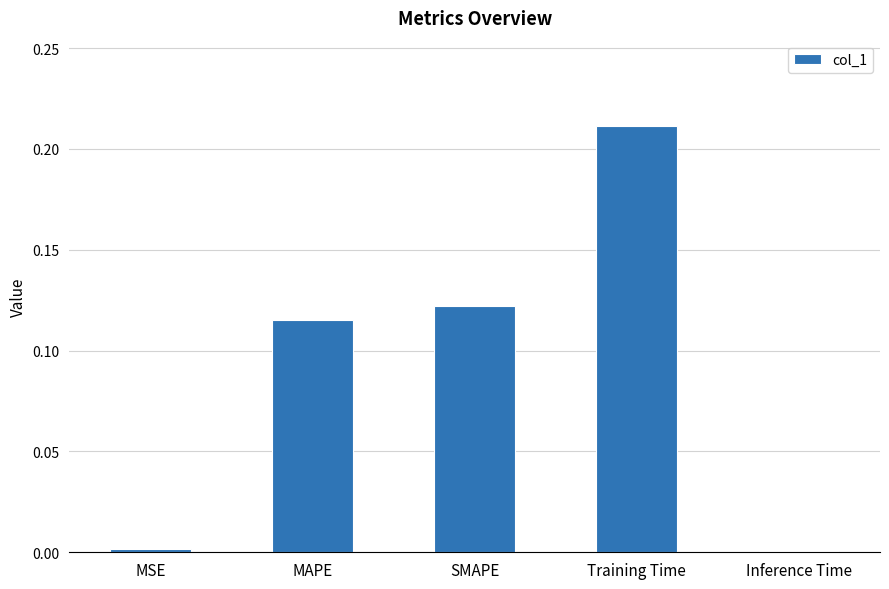

How many data points does each series have?

5